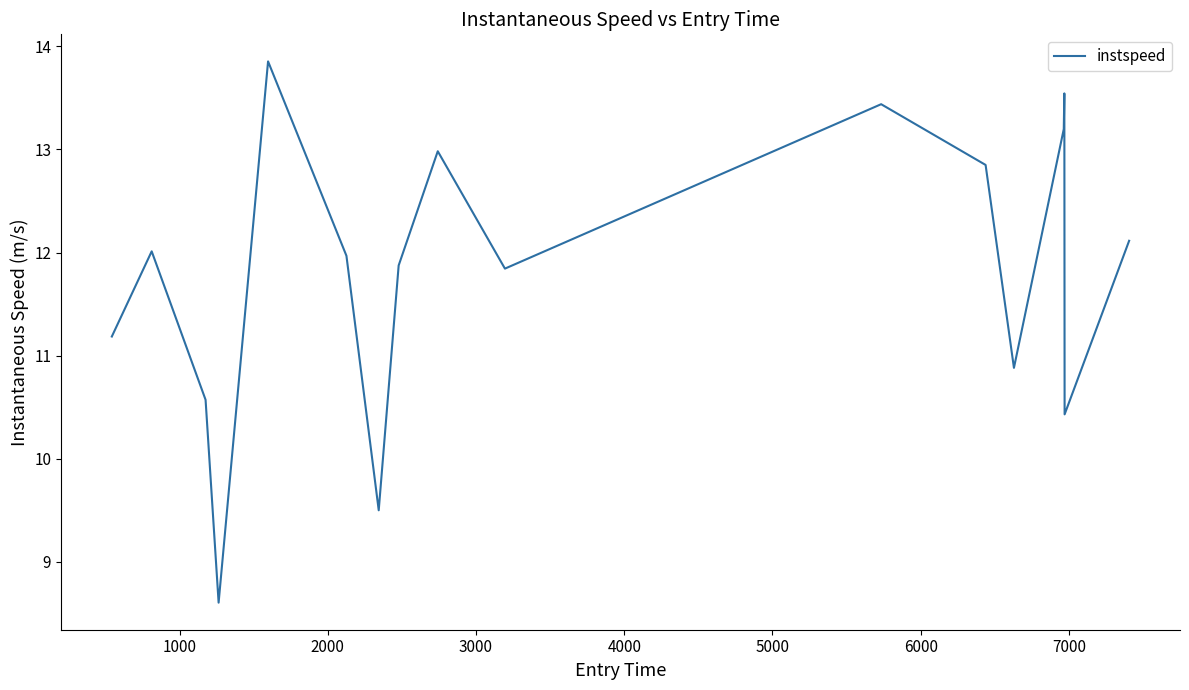

What is the maximum value shown in the chart?

13.9